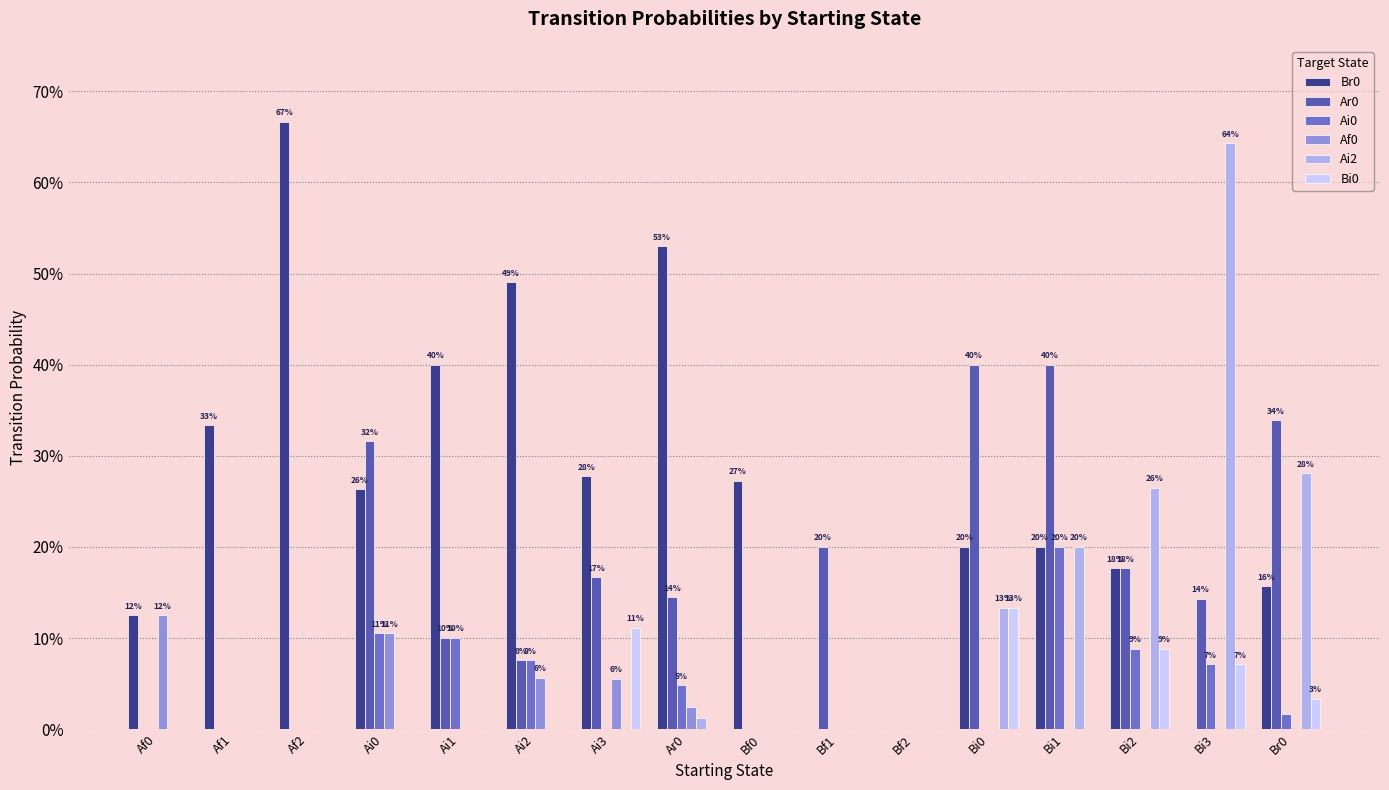

At how many categories does at least one series exceed 0?

15